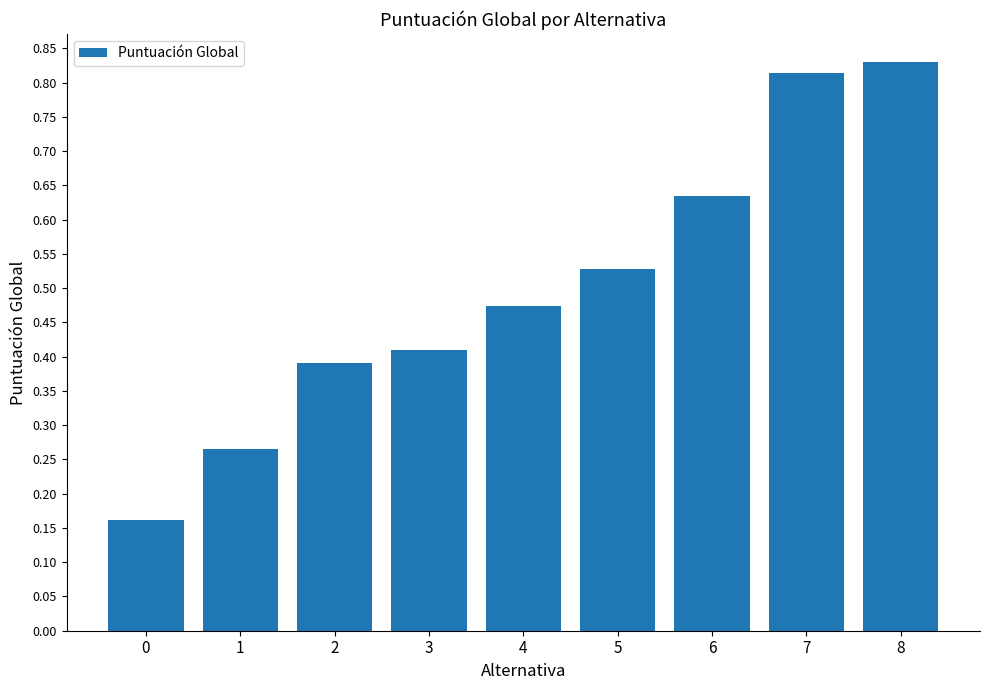

What is the difference between the maximum and minimum values?

0.7